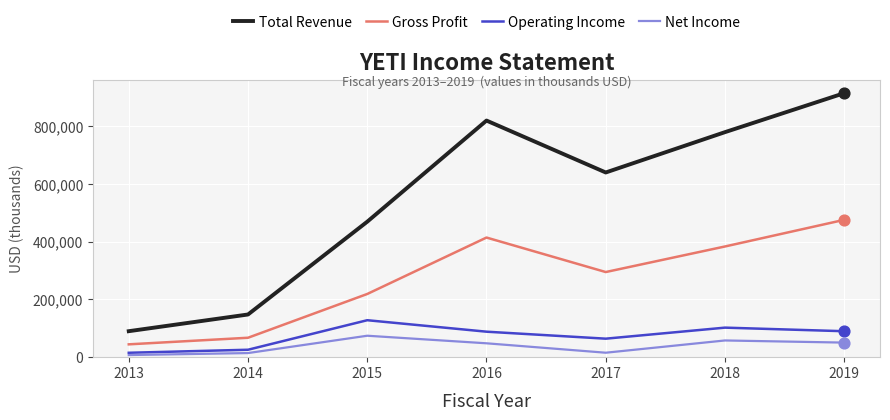

Is the value of Gross Profit at 2013 greater than the value of Operating Income at 2016?

No